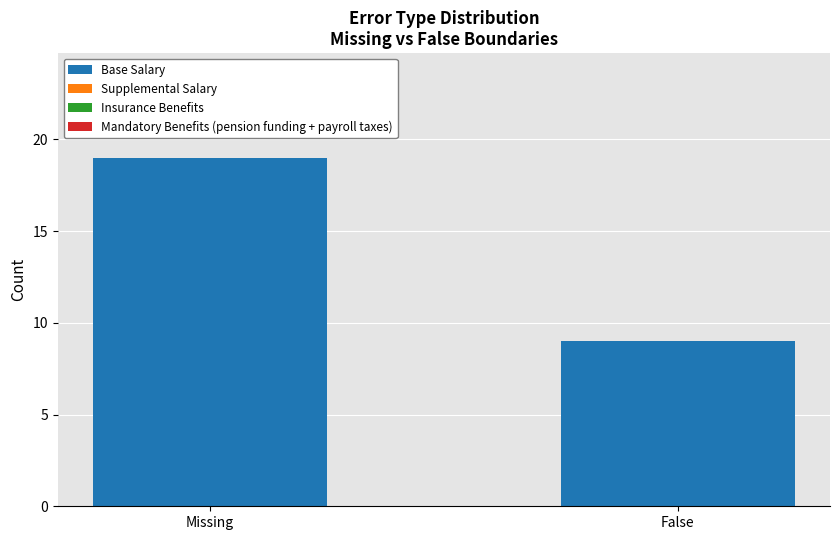

What position from the right is Missing?

2